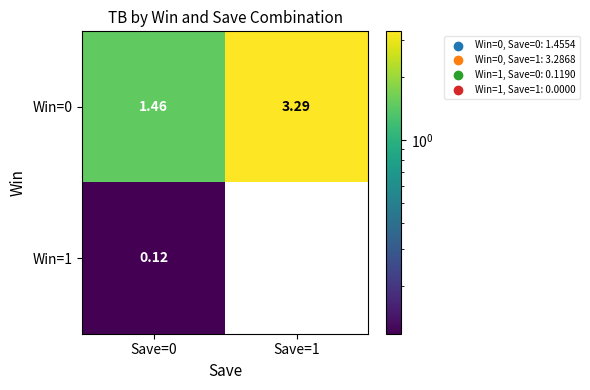

Rank the series at Save=0 from highest to lowest value.

Win=0, Win=1